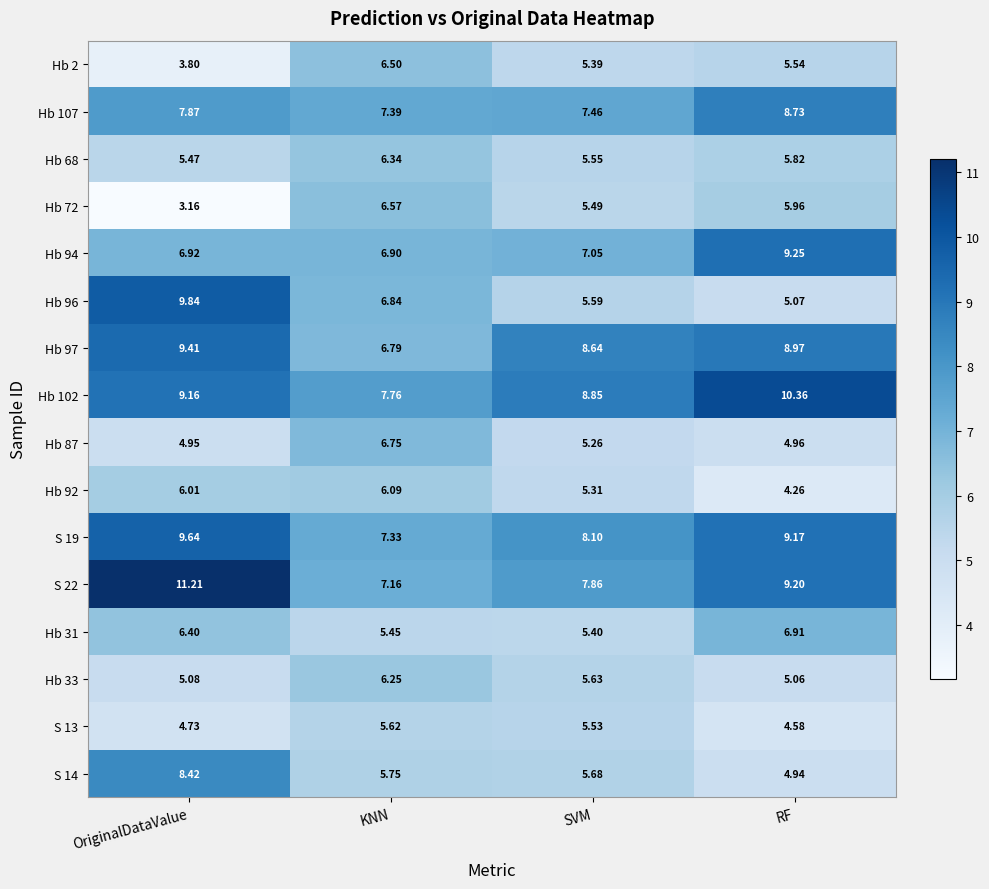

Rank the categories by S 22 value from lowest to highest.

KNN, SVM, RF, OriginalDataValue